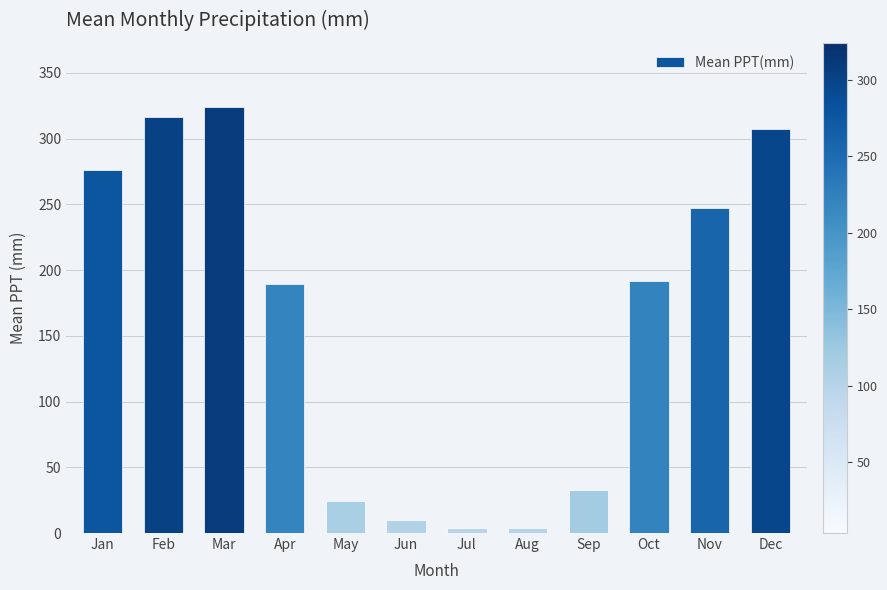

What is the greatest value displayed?

324.3